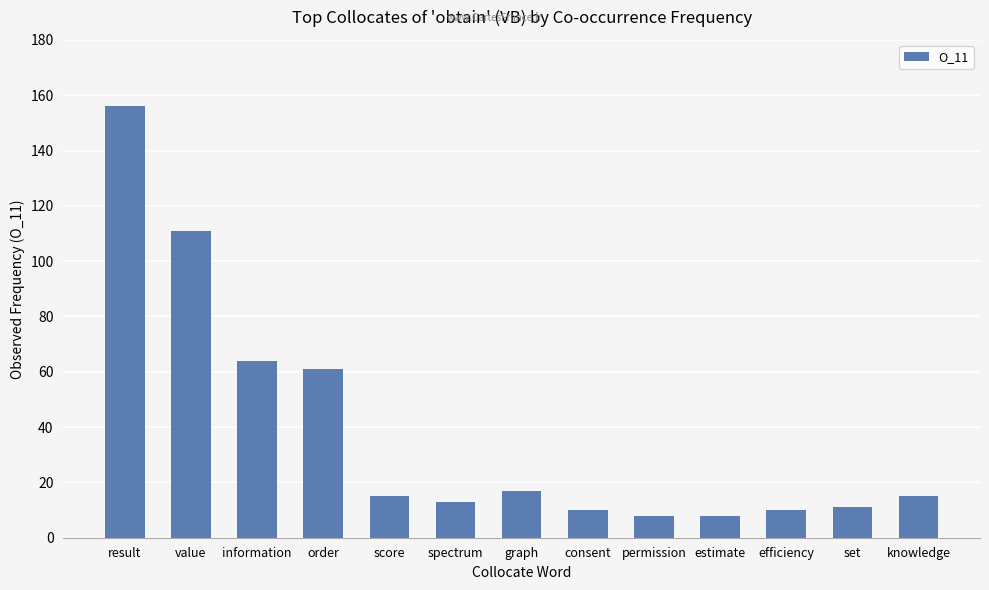

What is the average value?

38